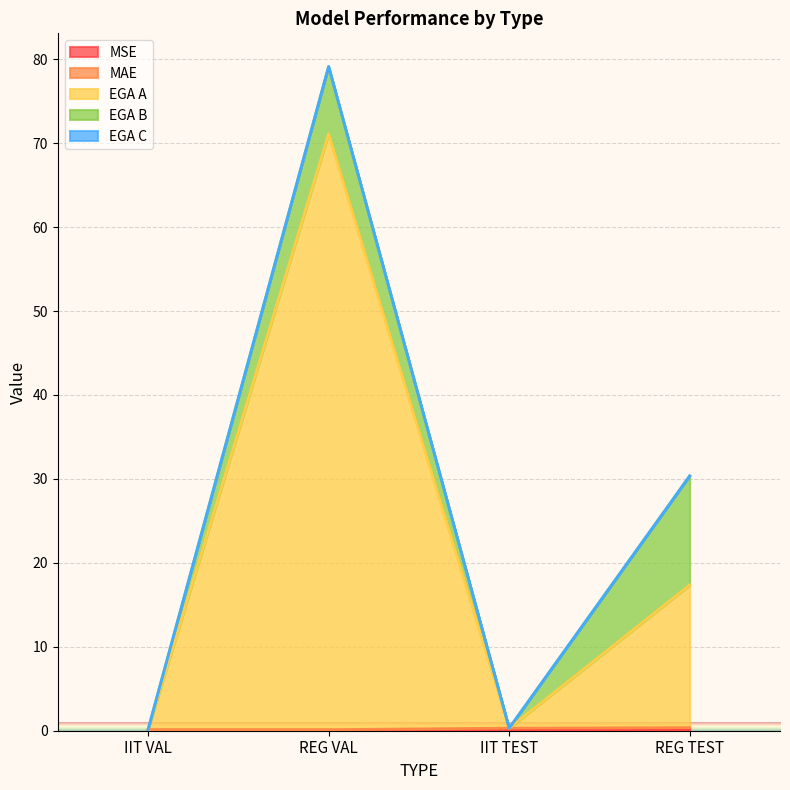

The value of MSE at REG VAL is 0.0. True or false?

False